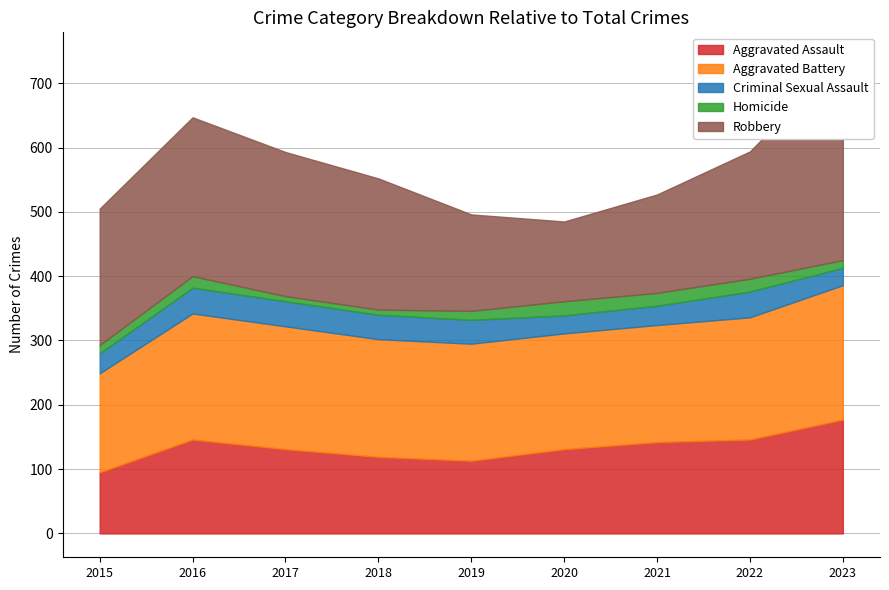

List the series in order of their peak value, highest first.

Robbery, Aggravated Battery, Aggravated Assault, Criminal Sexual Assault, Homicide